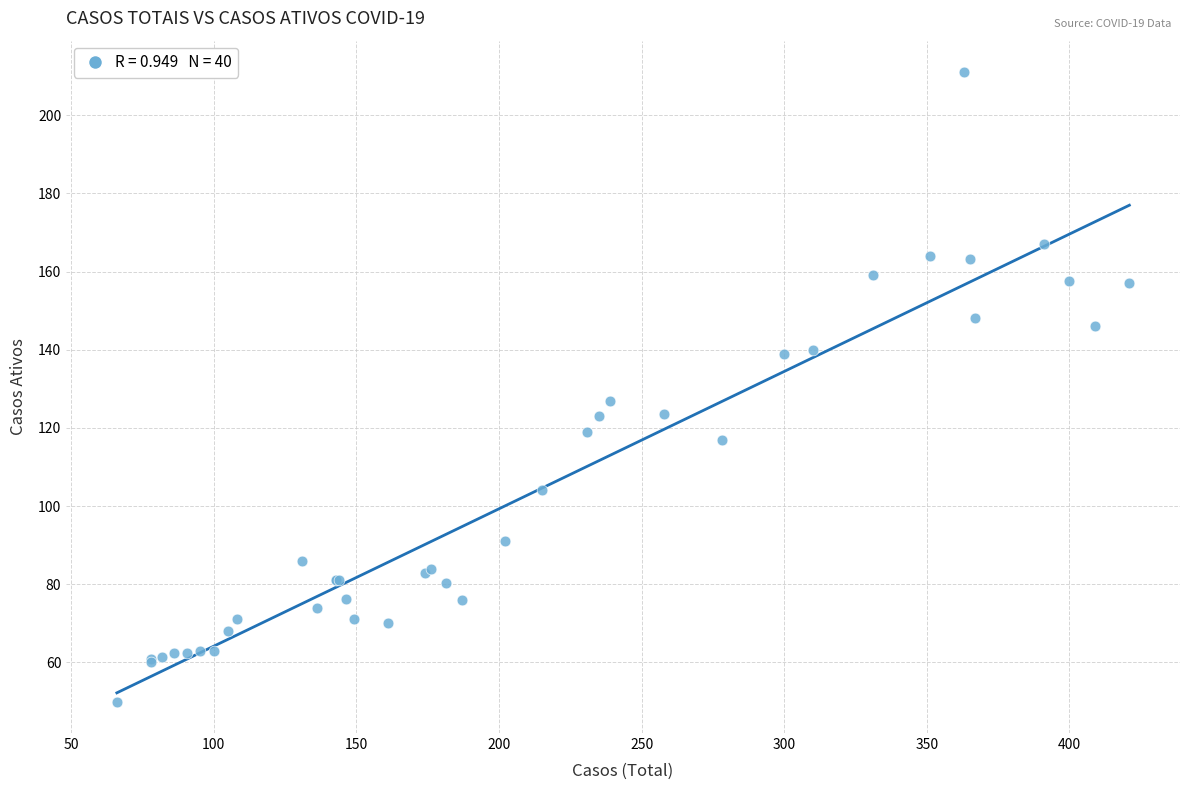

What Y value in the scatter plot is closest to 130?

127.0